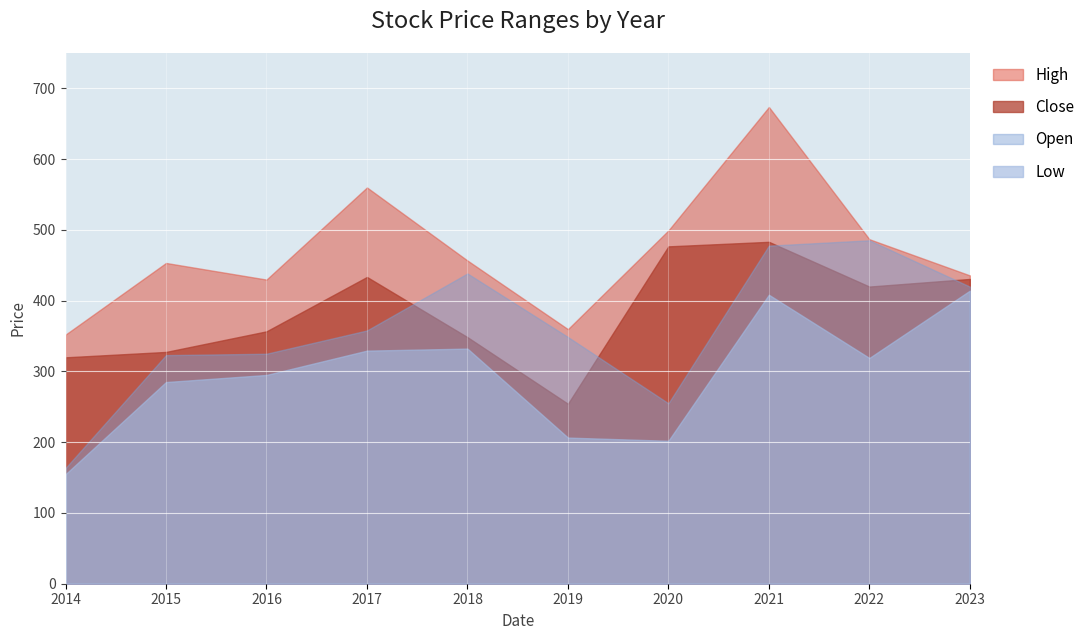

Count the number of categories in the chart.

10